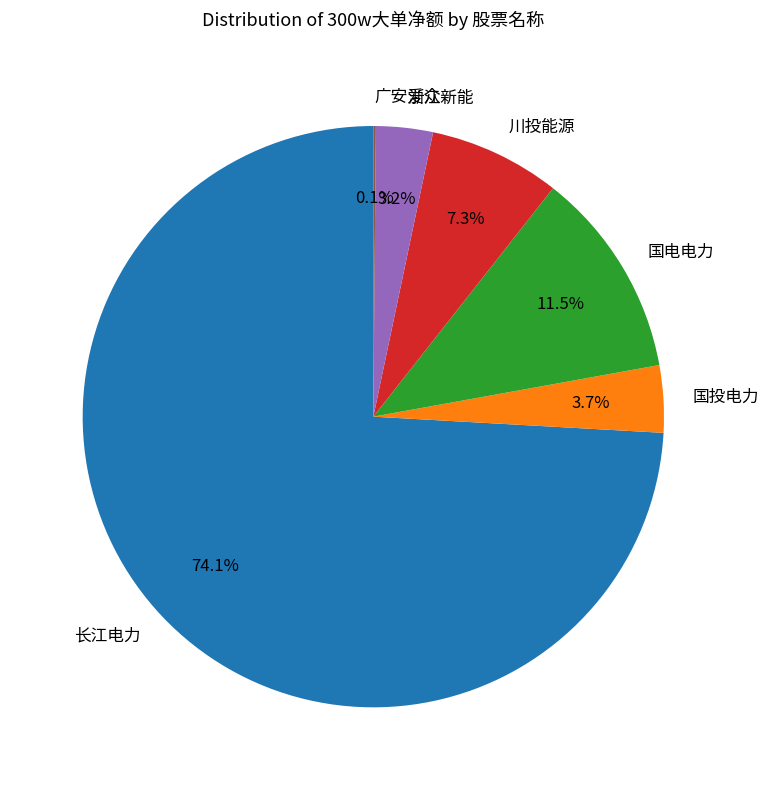

Approximately how many times larger is the value at 国投电力 compared to 国电电力?

0.3